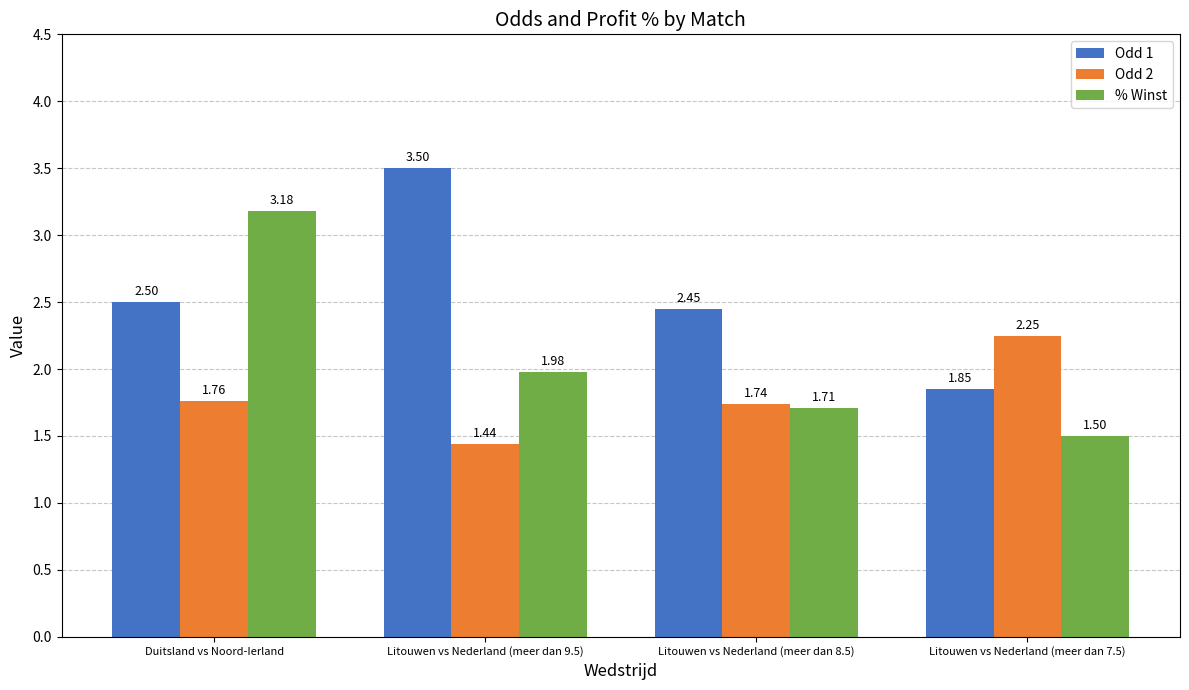

Which series changed the most between Litouwen vs Nederland (meer dan 9.5) and Litouwen vs Nederland (meer dan 8.5)?

Odd 1